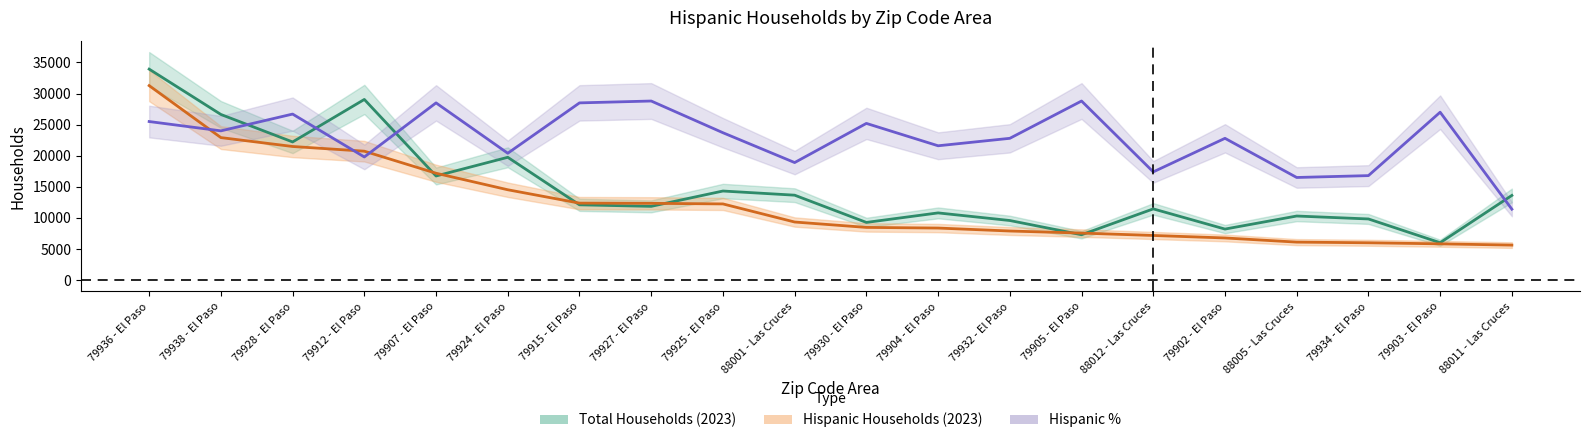

At which category is the sum across all series the highest?

79936 - El Paso